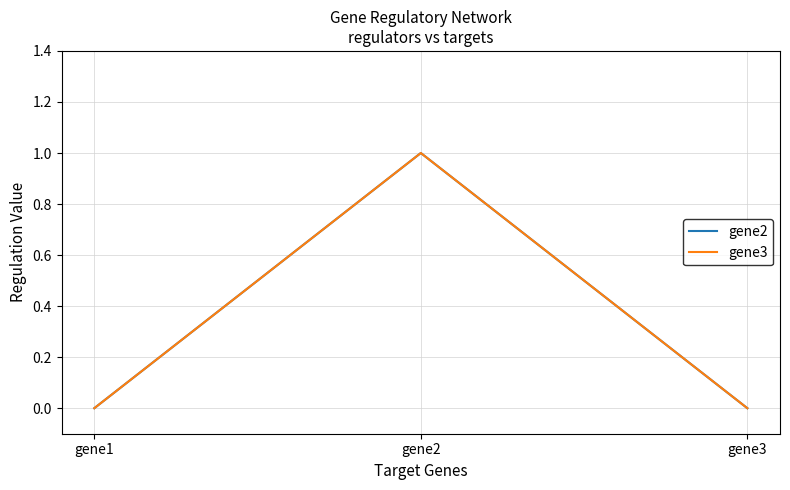

What is the maximum value for gene3?

1